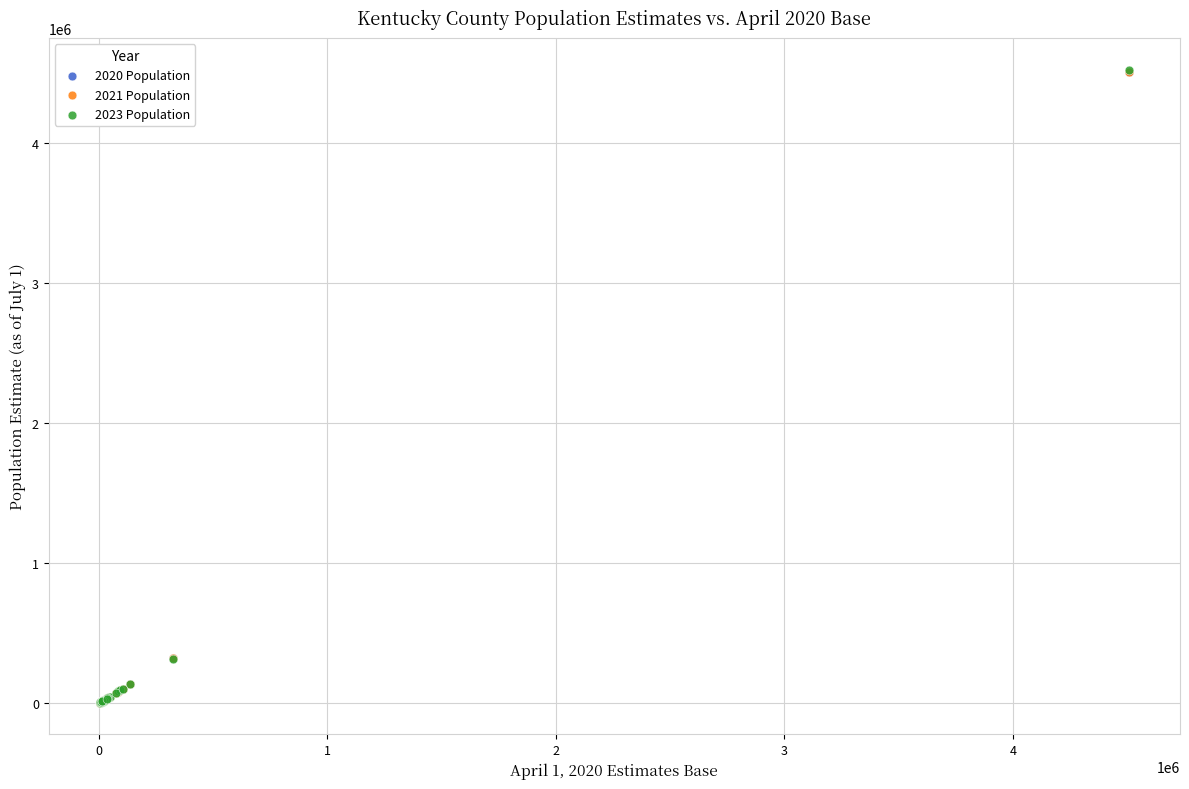

What are all the series names shown in the legend?

2020 Population, 2021 Population, 2023 Population